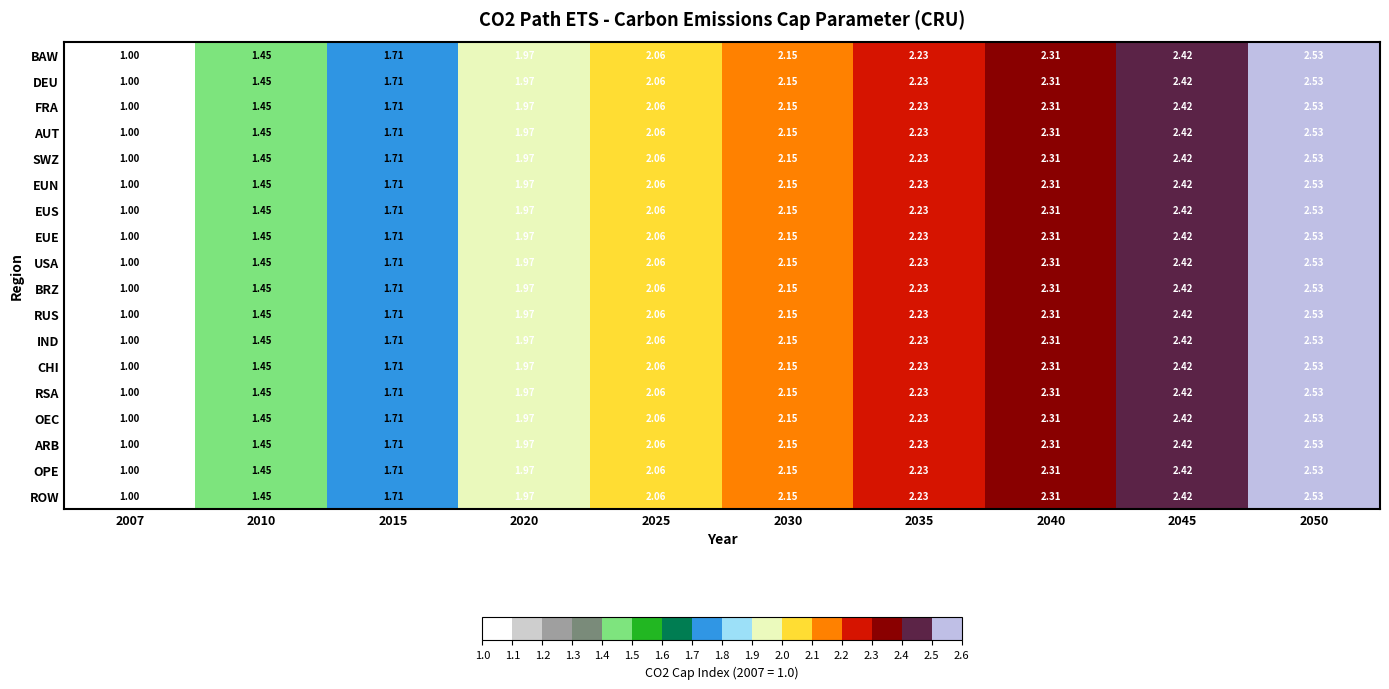

Is the value of EUS at 2015 greater than the value of USA at 2040?

No